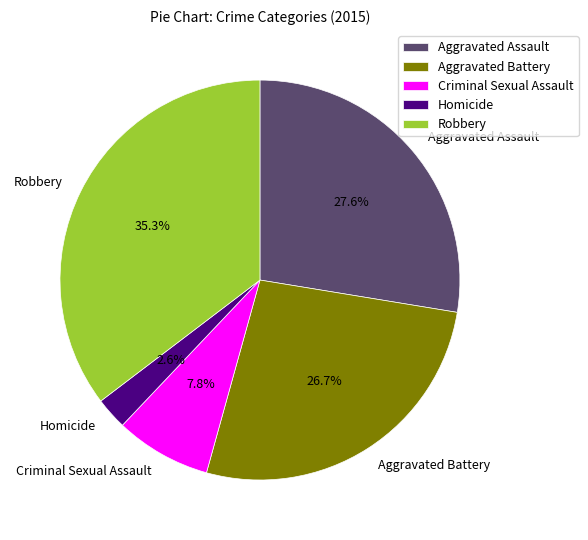

What portion of the pie excludes Aggravated Battery?

73.3%